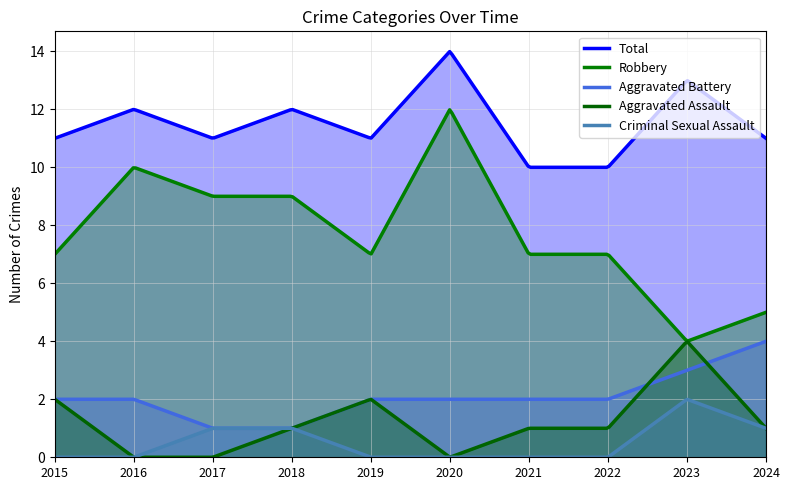

True or false: Aggravated Battery and Criminal Sexual Assault cross at least once.

False